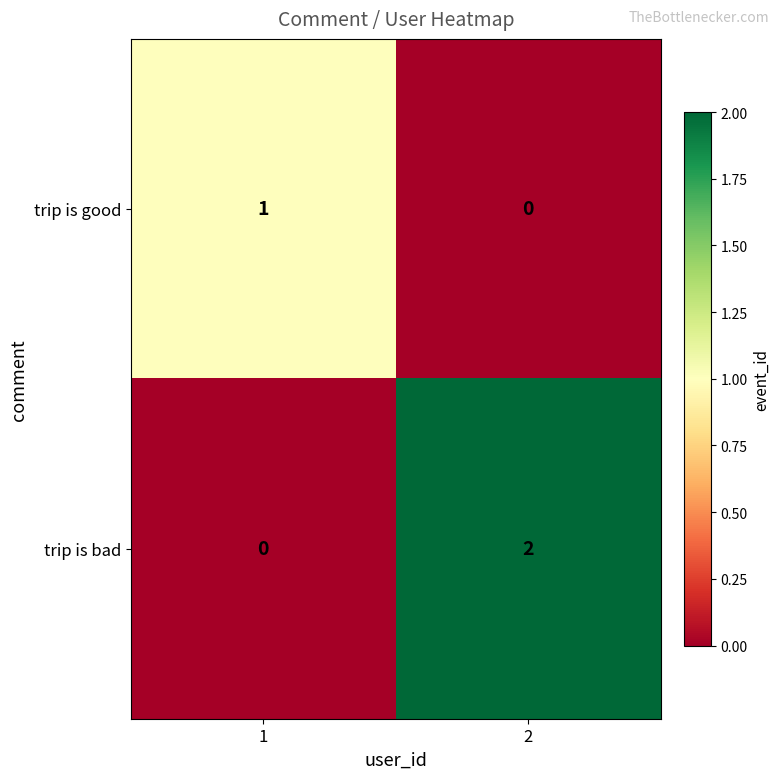

Is it true that trip is good equals 0 at 2?

True